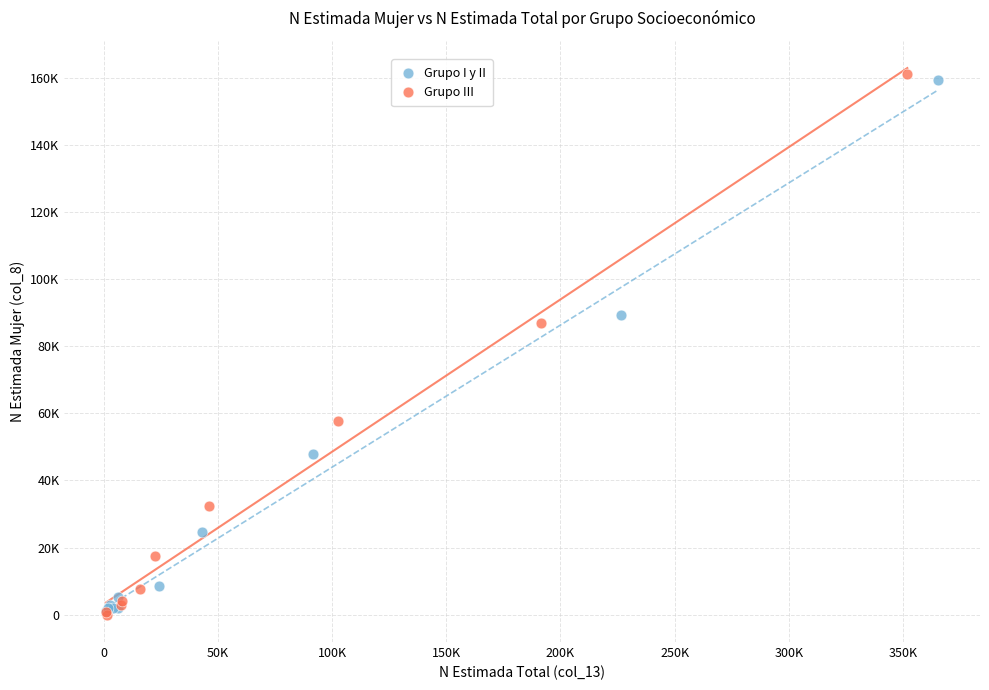

What are all the series names shown in the legend?

Grupo I y II, Grupo III